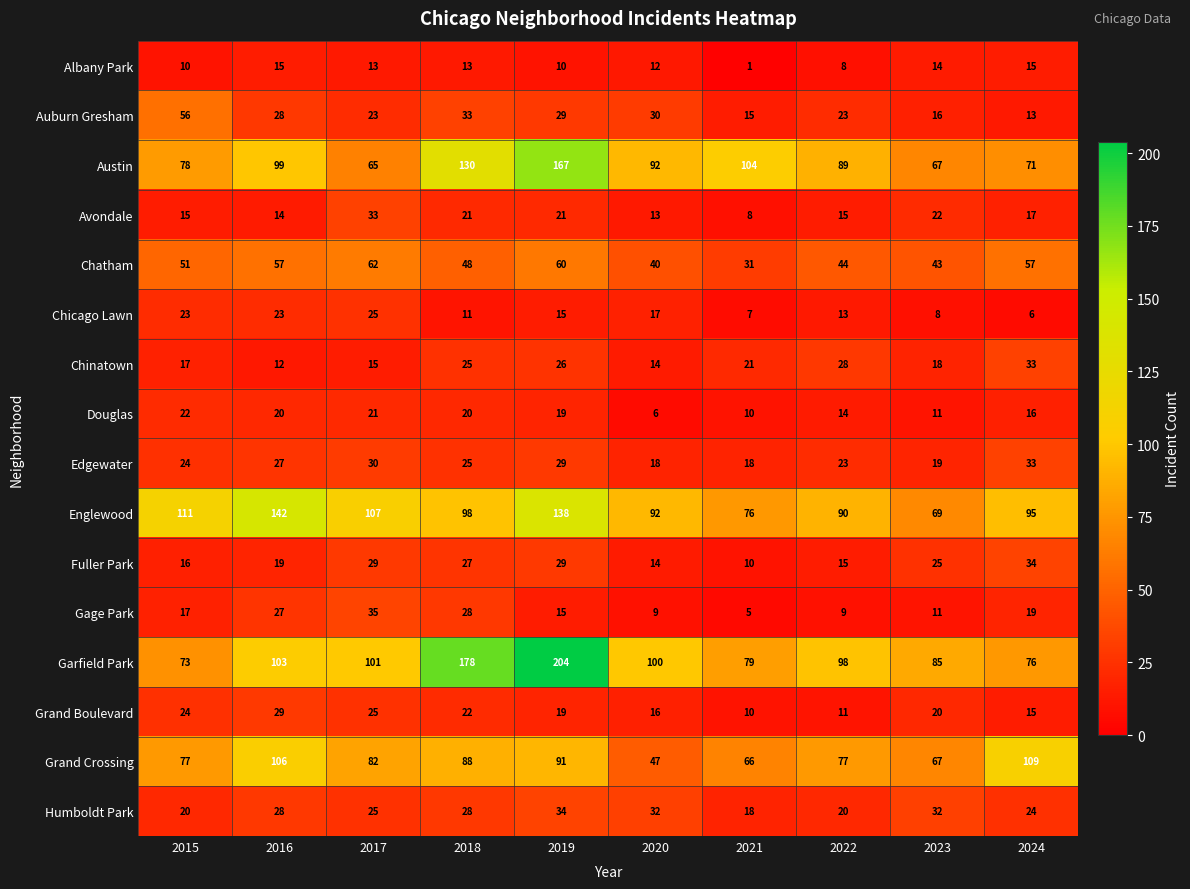

What is the difference between the highest and lowest values at 2024?

103